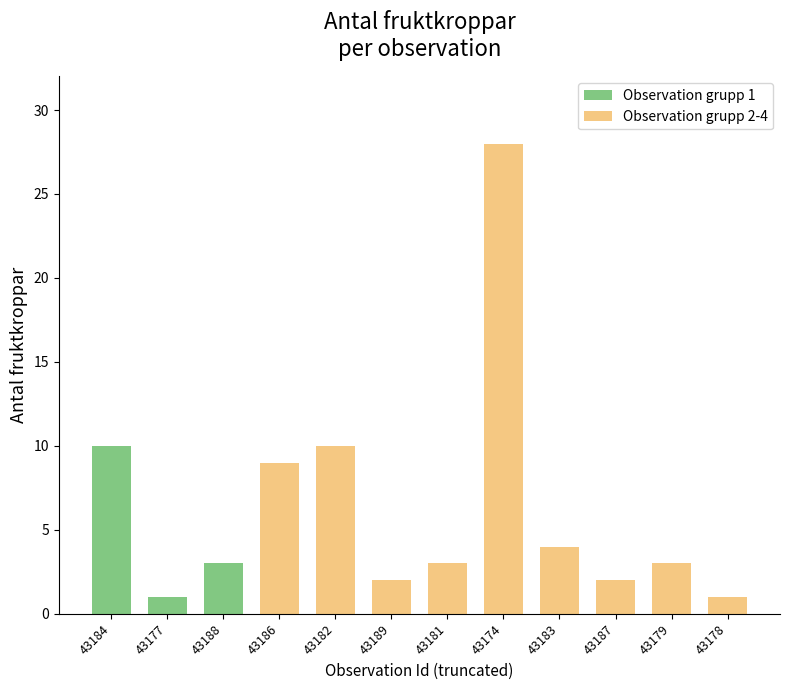

Which category has the lowest value across all series?

58343177